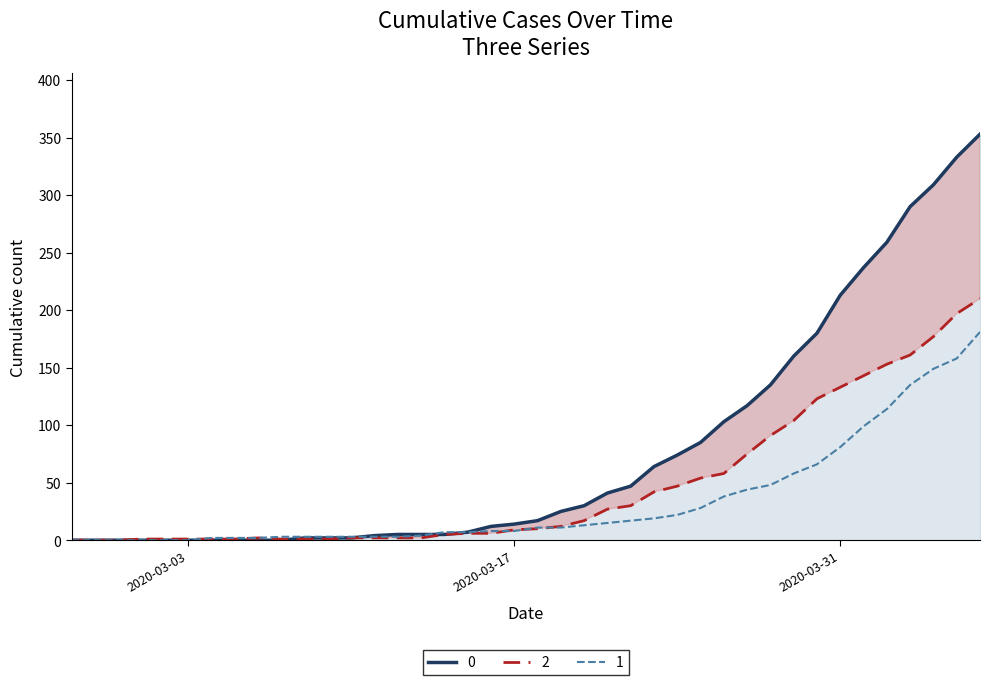

Rank the categories by 2 value from lowest to highest.

2020-02-27, 2020-02-28, 2020-02-29, 2020-03-01, 2020-03-02, 2020-03-03, 2020-03-04, 2020-03-05, 2020-03-07, 2020-03-08, 2020-03-09, 2020-03-06, 2020-03-10, 2020-03-11, 2020-03-12, 2020-03-13, 2020-03-14, 2020-03-15, 2020-03-16, 2020-03-17, 2020-03-18, 2020-03-19, 2020-03-20, 2020-03-21, 2020-03-22, 2020-03-23, 2020-03-24, 2020-03-25, 2020-03-26, 2020-03-27, 2020-03-28, 2020-03-29, 2020-03-30, 2020-03-31, 2020-04-01, 2020-04-02, 2020-04-03, 2020-04-04, 2020-04-05, 2020-04-06